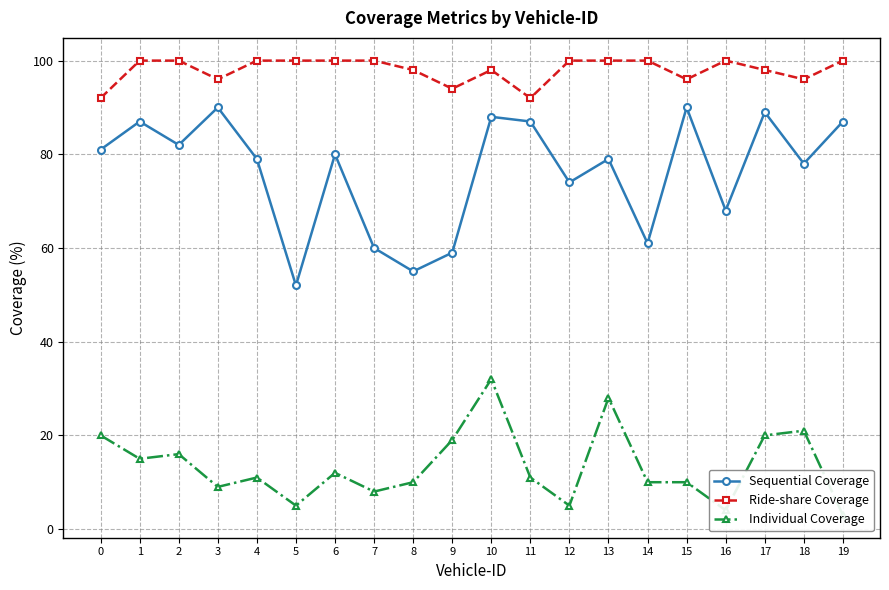

Reading left to right, transcribe all the data shown in this chart.

Sequential Coverage: 0=81	1=87	2=82	3=90	4=79	5=52	6=80	7=60	8=55	9=59	10=88	11=87	12=74	13=79	14=61	15=90	16=68	17=89	18=78	19=87
Ride-share Coverage: 0=92	1=100	2=100	3=96	4=100	5=100	6=100	7=100	8=98	9=94	10=98	11=92	12=100	13=100	14=100	15=96	16=100	17=98	18=96	19=100
Individual Coverage: 0=20	1=15	2=16	3=9	4=11	5=5	6=12	7=8	8=10	9=19	10=32	11=11	12=5	13=28	14=10	15=10	16=4	17=20	18=21	19=3